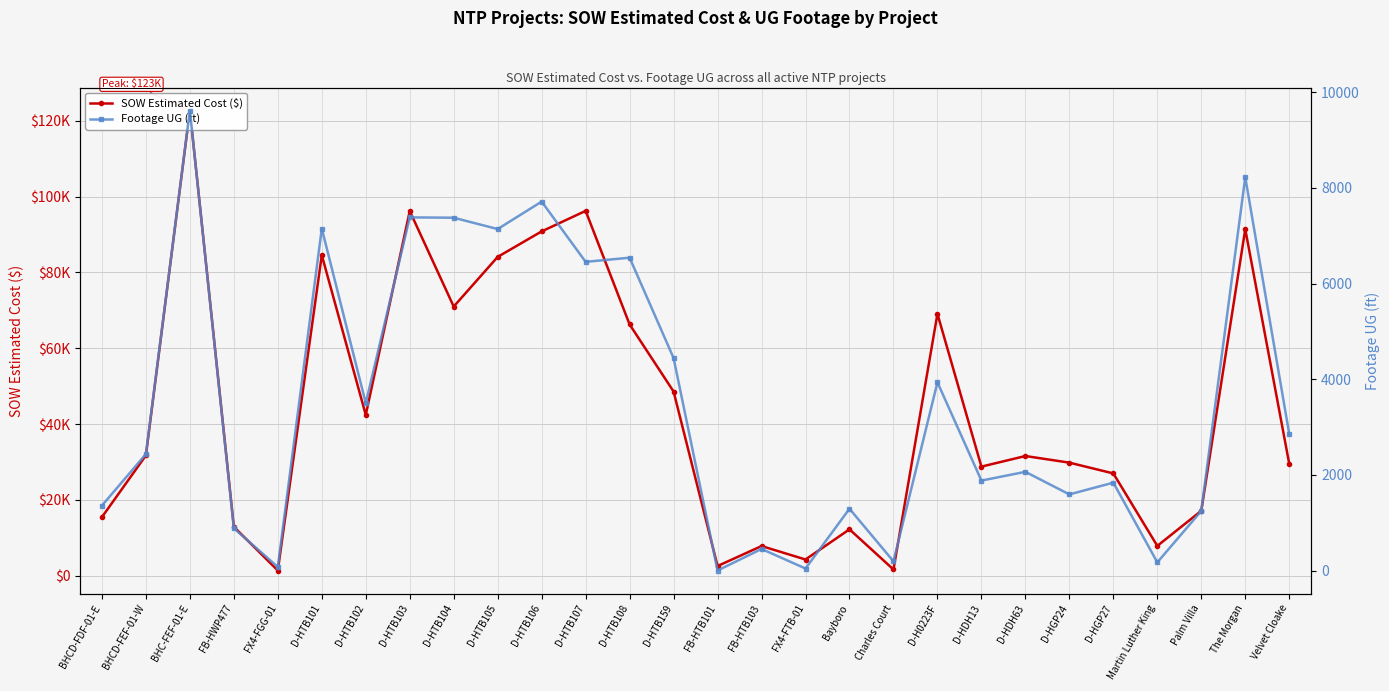

Reading left to right, transcribe all the data shown in this chart.

SOW Estimated Cost ($): 15436.9	31717.7	122715.9	12886.4	1343.9	84564.5	42408.0	96198.5	71001.0	84103.0	90832.0	96242.0	66271.5	48577.0	2530.0	7803.1	4254.7	12213.7	1618.8	69076.0	28762.0	31560.0	29812.0	26964.0	7844.4	17100.2	91420.9	29508.9
Footage UG (ft): 1358.0	2434.0	9619.0	884.0	74.0	7151.0	3499.0	7385.0	7378.0	7141.0	7715.0	6455.0	6542.0	4443.0	0.0	451.0	42.0	1292.0	193.0	3936.0	1881.0	2064.0	1592.0	1838.0	171.0	1246.0	8225.0	2856.0